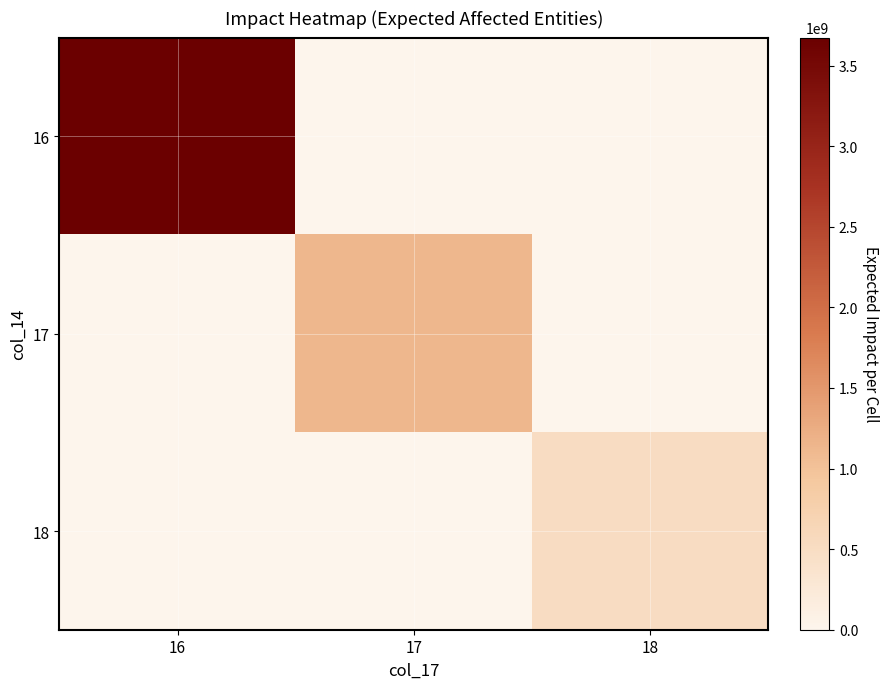

List the series in order of their peak value, highest first.

16, 17, 18